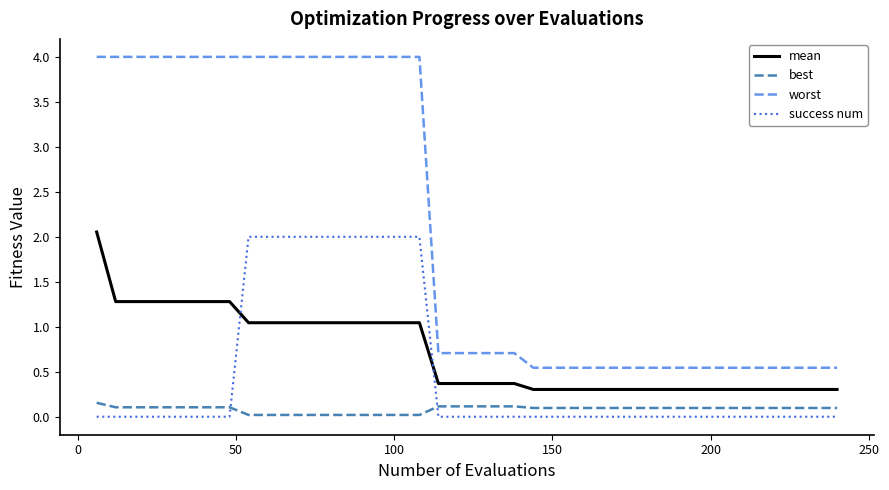

Which series ends up on top after the final intersection of success num and best?

best